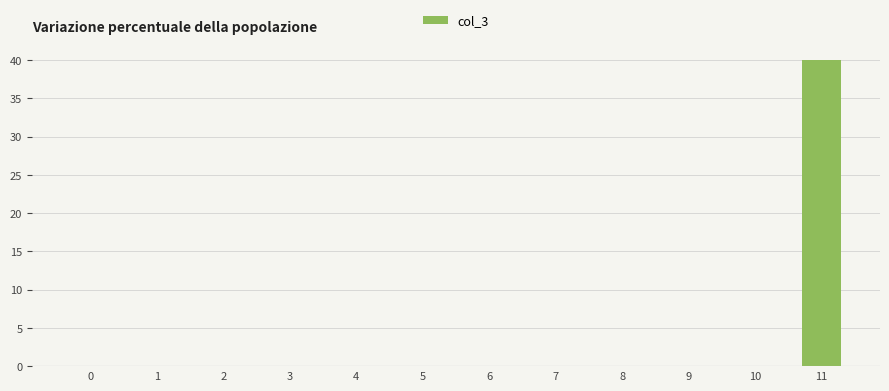

Between 11 and 5, which is larger?

11